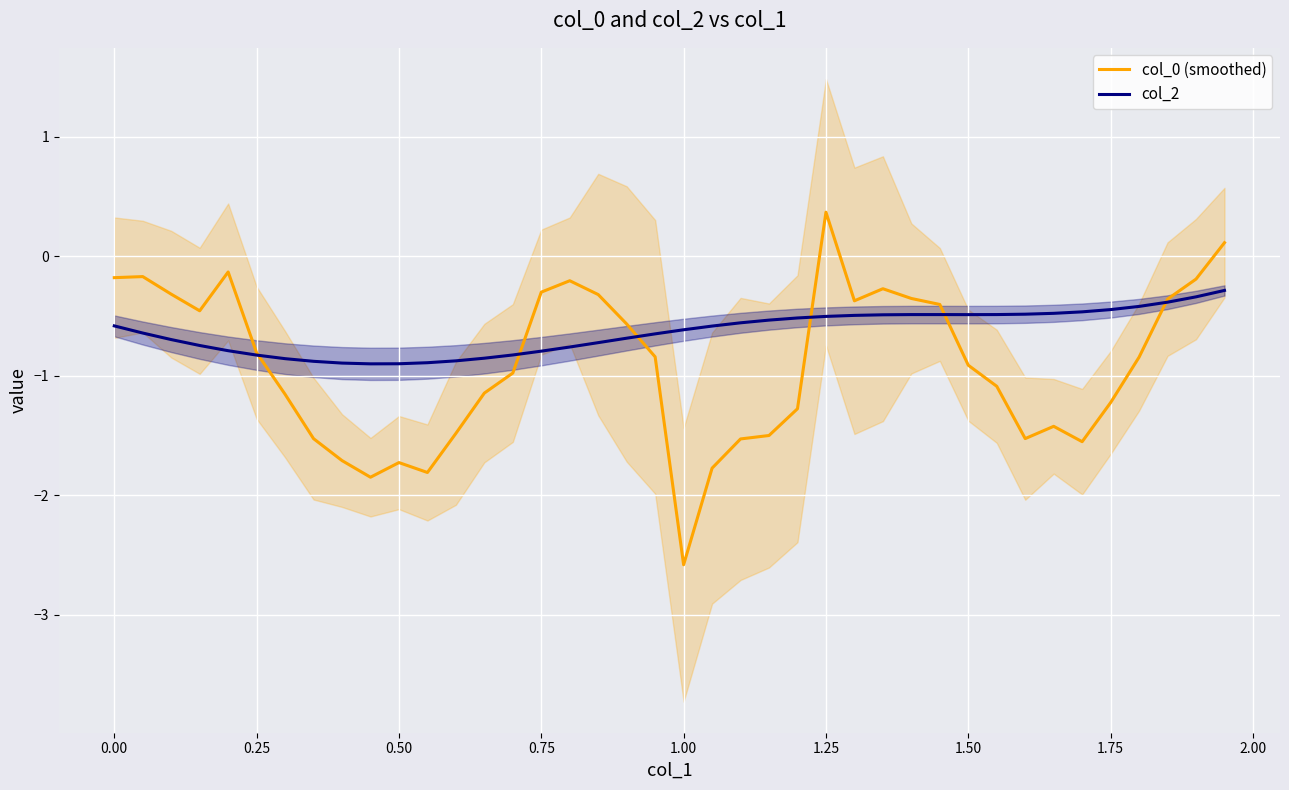

At which label does col_0 (smoothed) reach its peak?

1.25